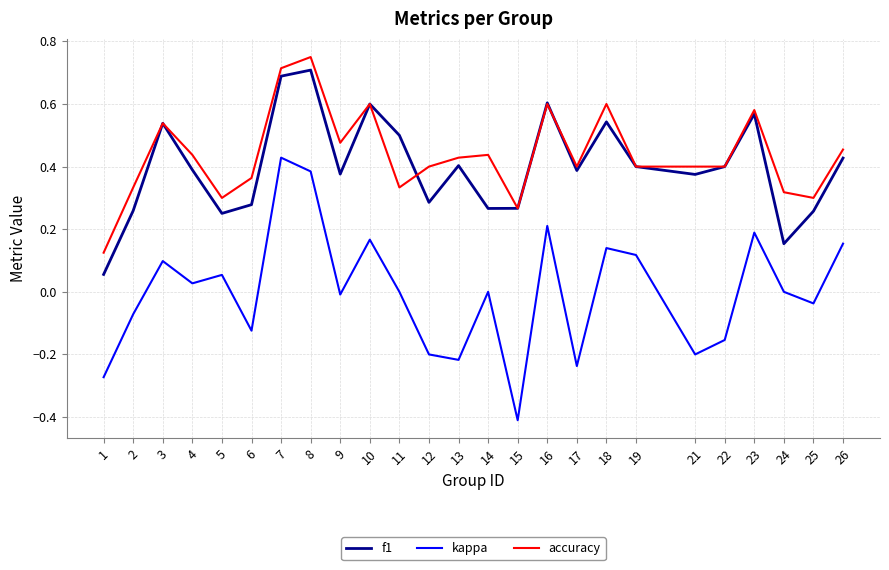

Where is the first local minimum for accuracy?

5